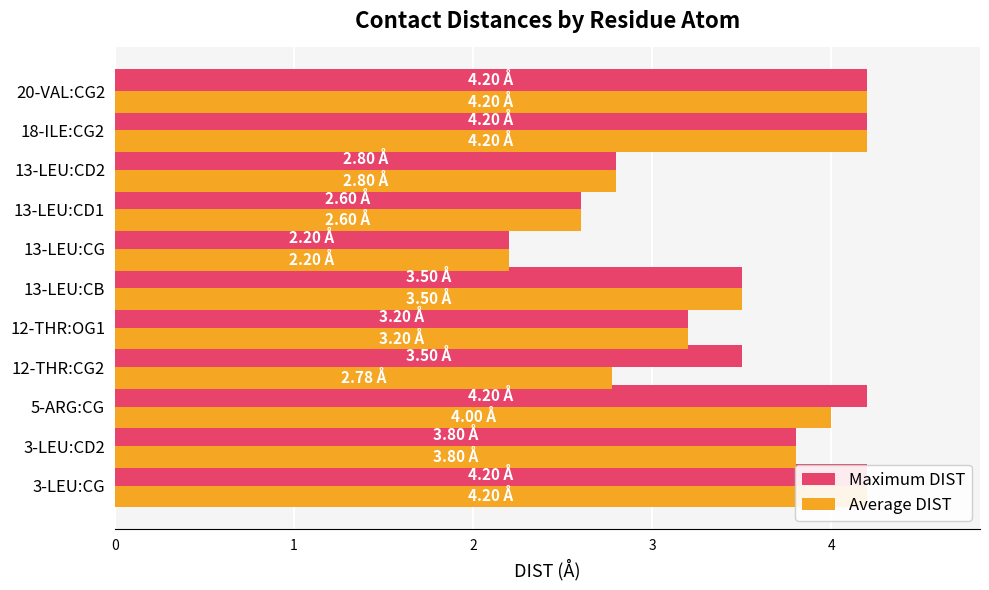

Rank the series at 20-VAL:CG2 from highest to lowest value.

Maximum DIST, Average DIST